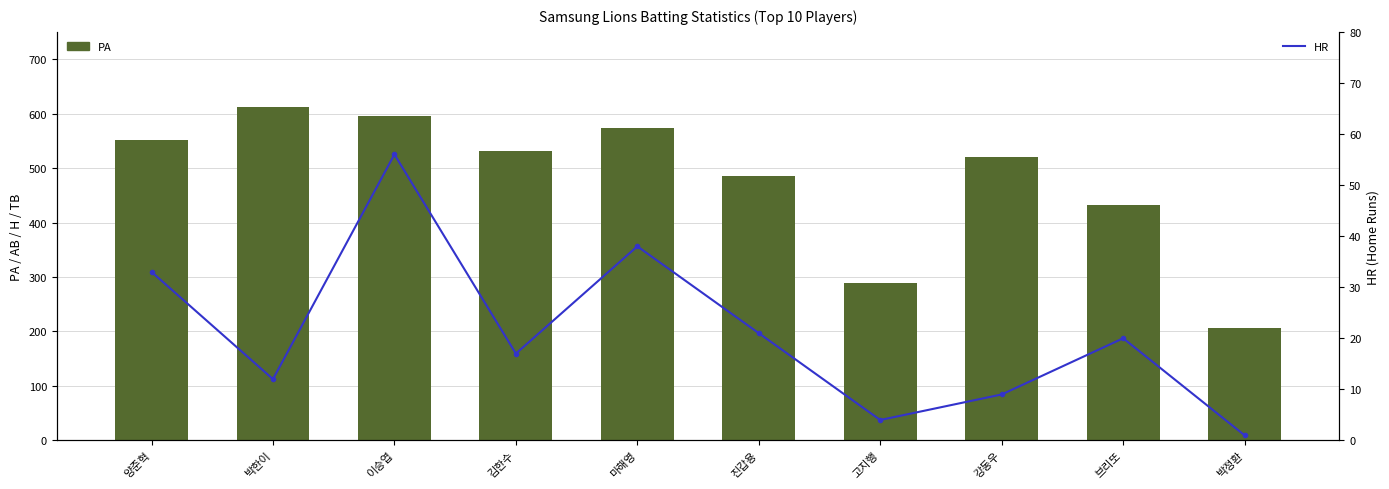

How many categories are shown in the chart?

10